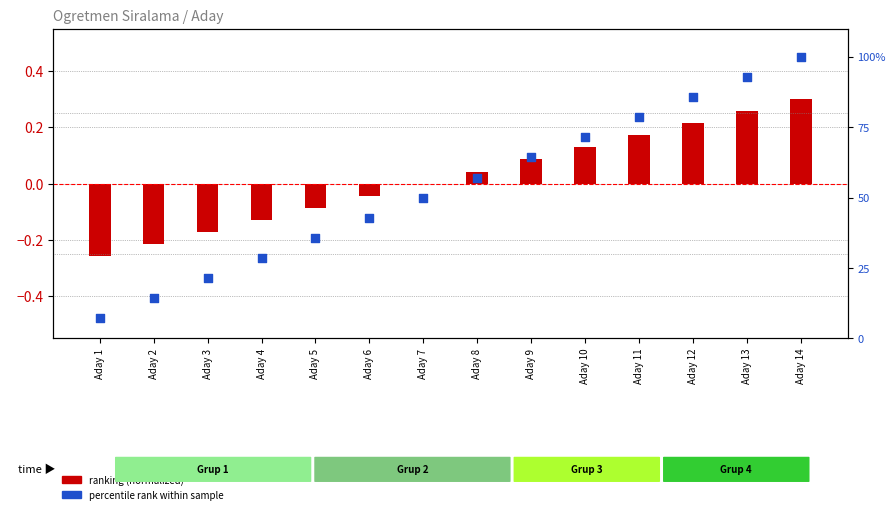

Which series reaches the minimum Y coordinate?

ranking (normalized)